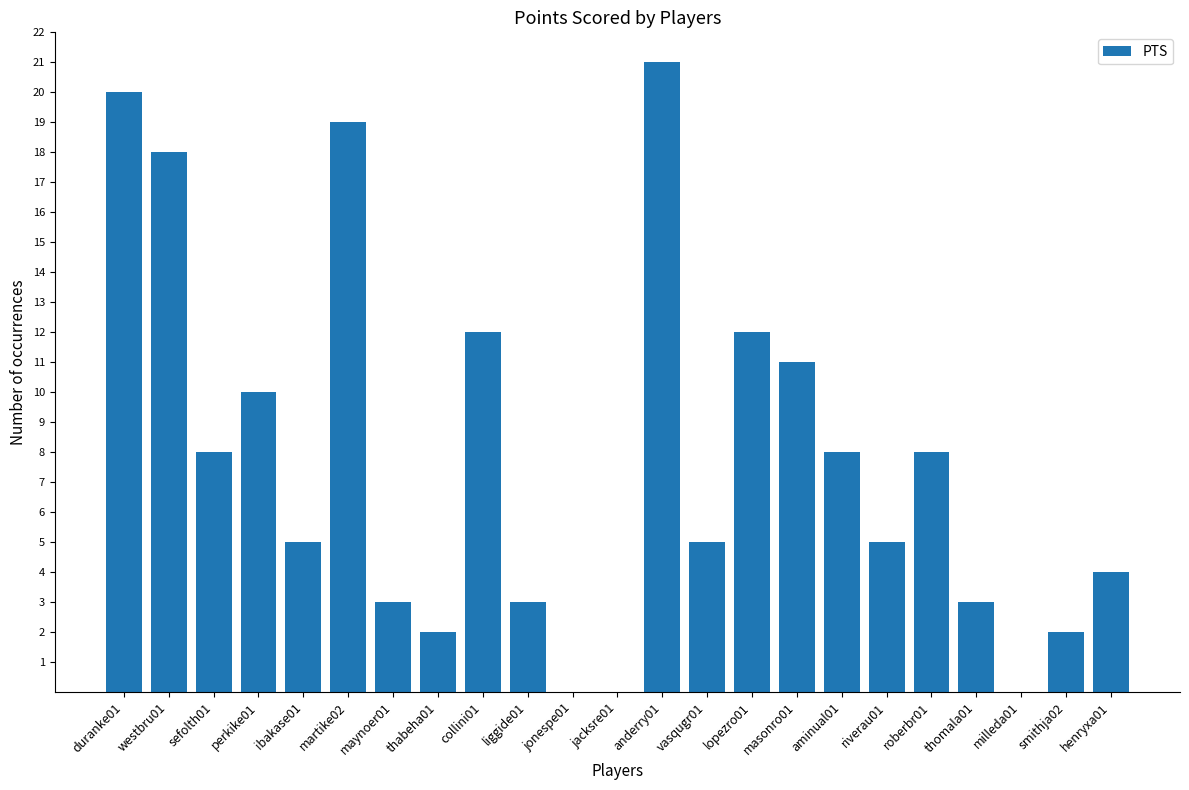

What is the maximum value shown in the chart?

21